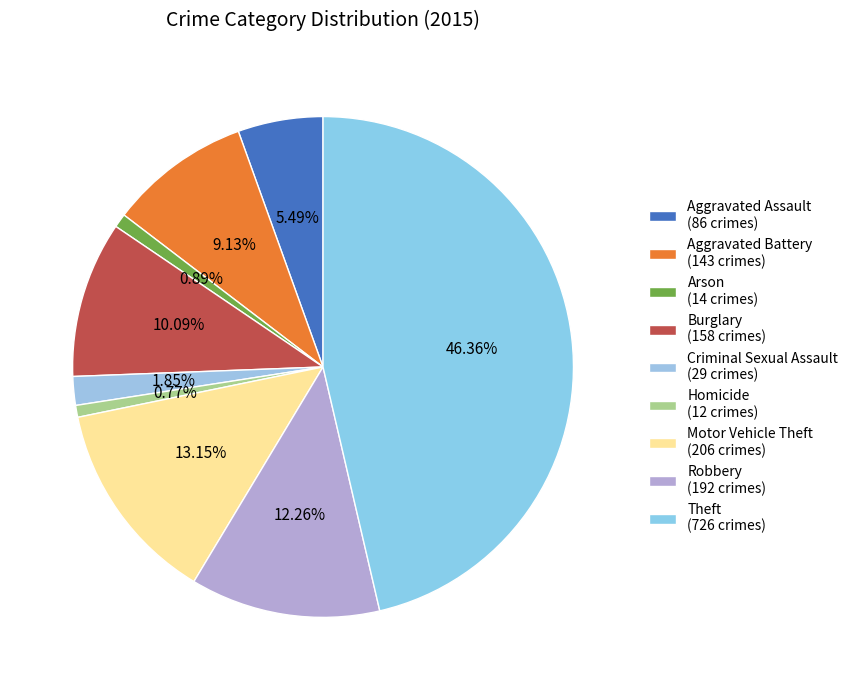

Is there a majority slice in this chart?

No